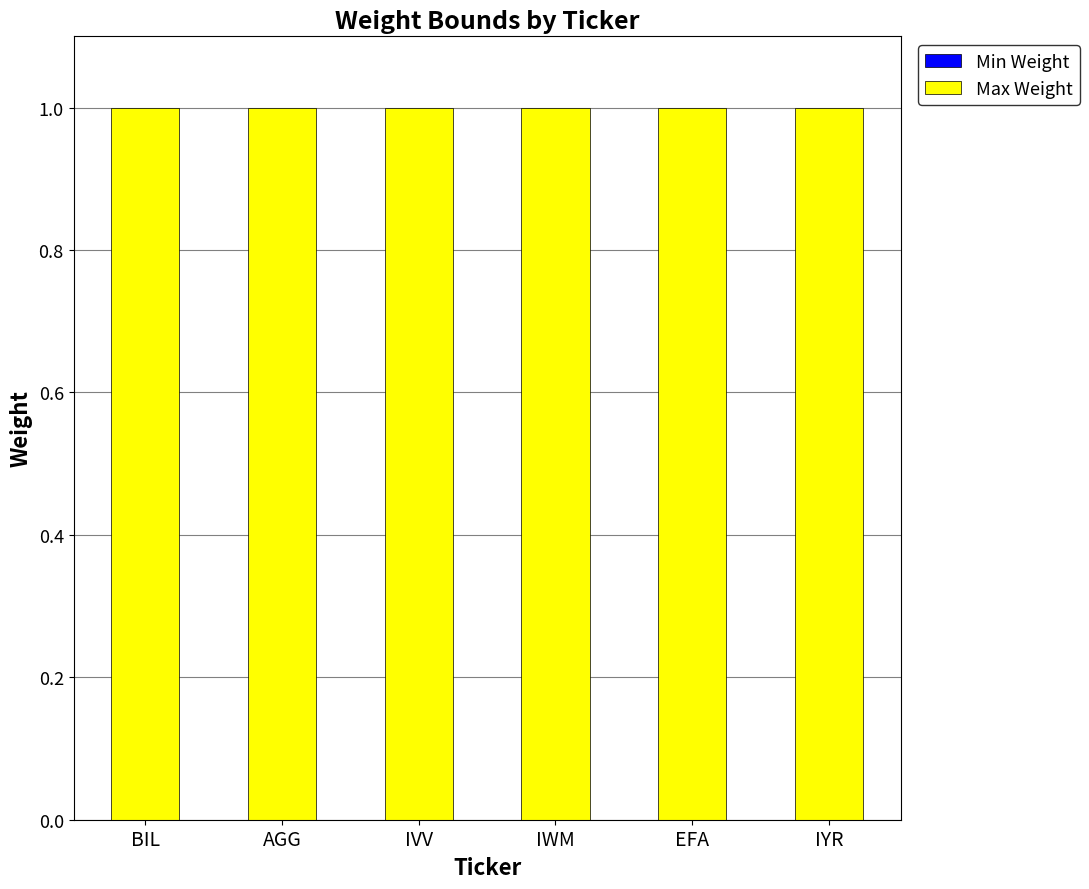

Reading left to right, extract all data points from this chart.

Min Weight: BIL=0.0	AGG=0.0	IVV=0.0	IWM=0.0	EFA=0.0	IYR=0.0
Max Weight: BIL=1.0	AGG=1.0	IVV=1.0	IWM=1.0	EFA=1.0	IYR=1.0